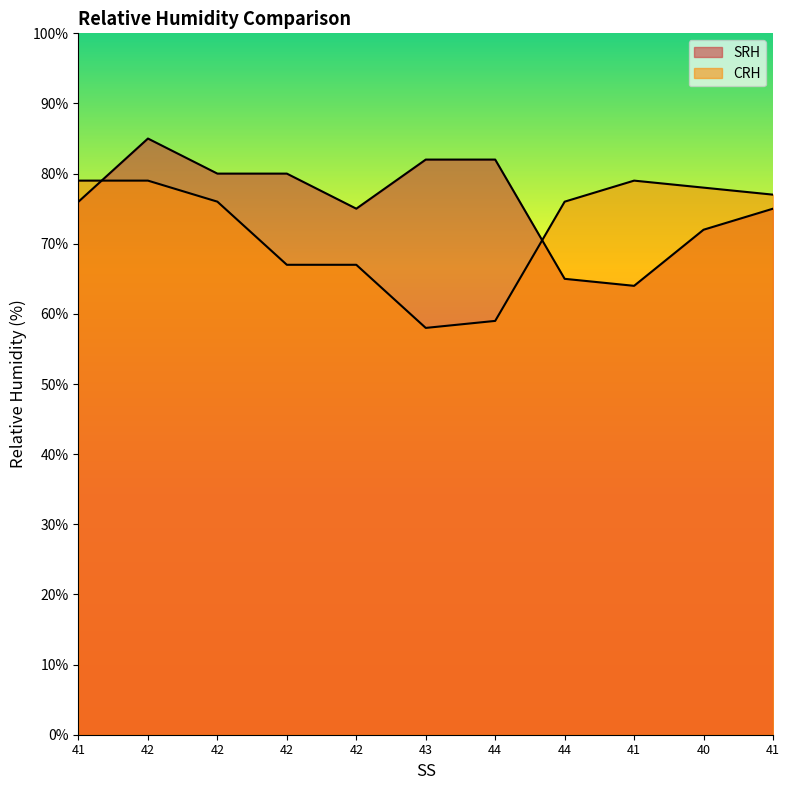

How many values in the CRH series exceed 76?

5